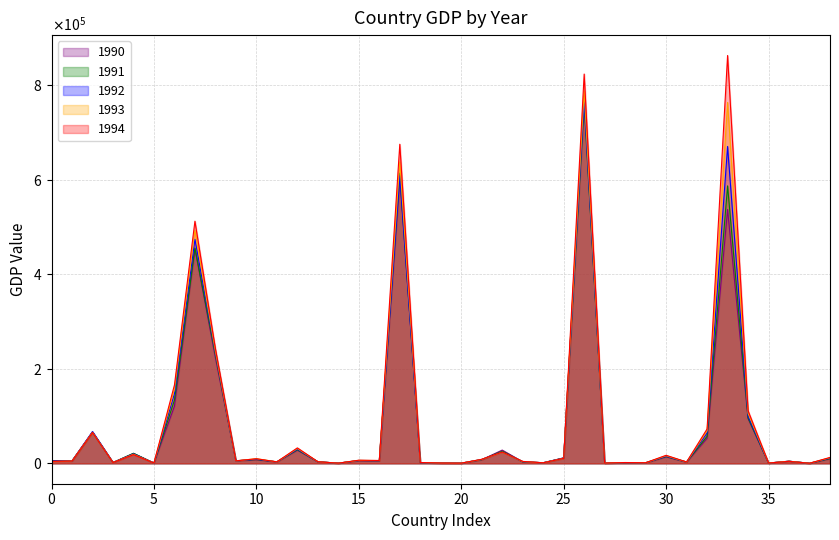

What are all the series names shown in the legend?

1990, 1991, 1992, 1993, 1994